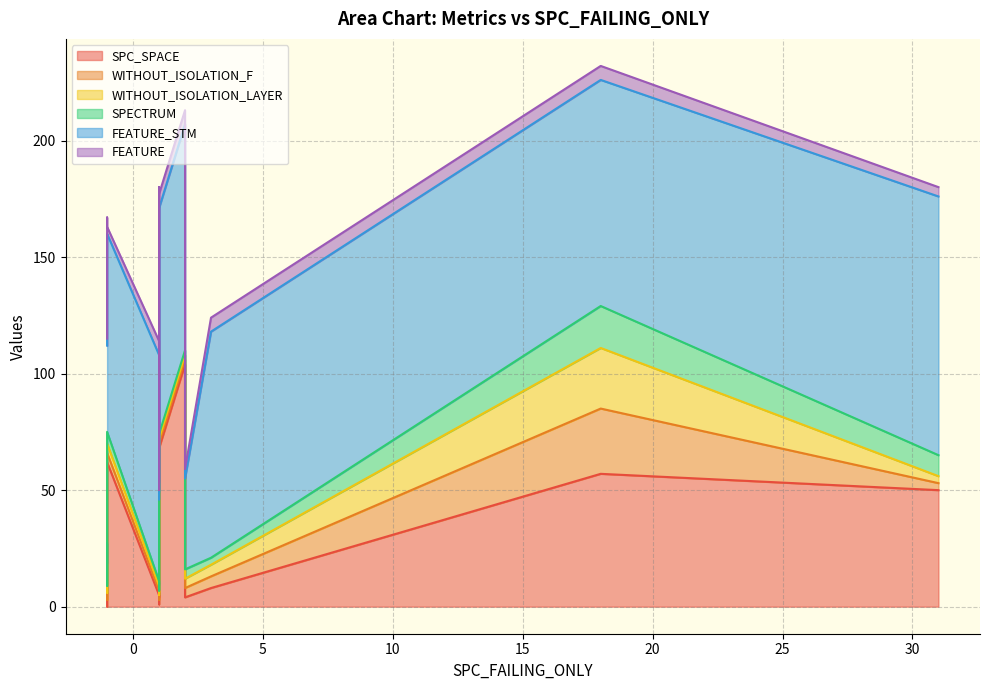

Where is WITHOUT_ISOLATION_F nearest to the value 14?

2